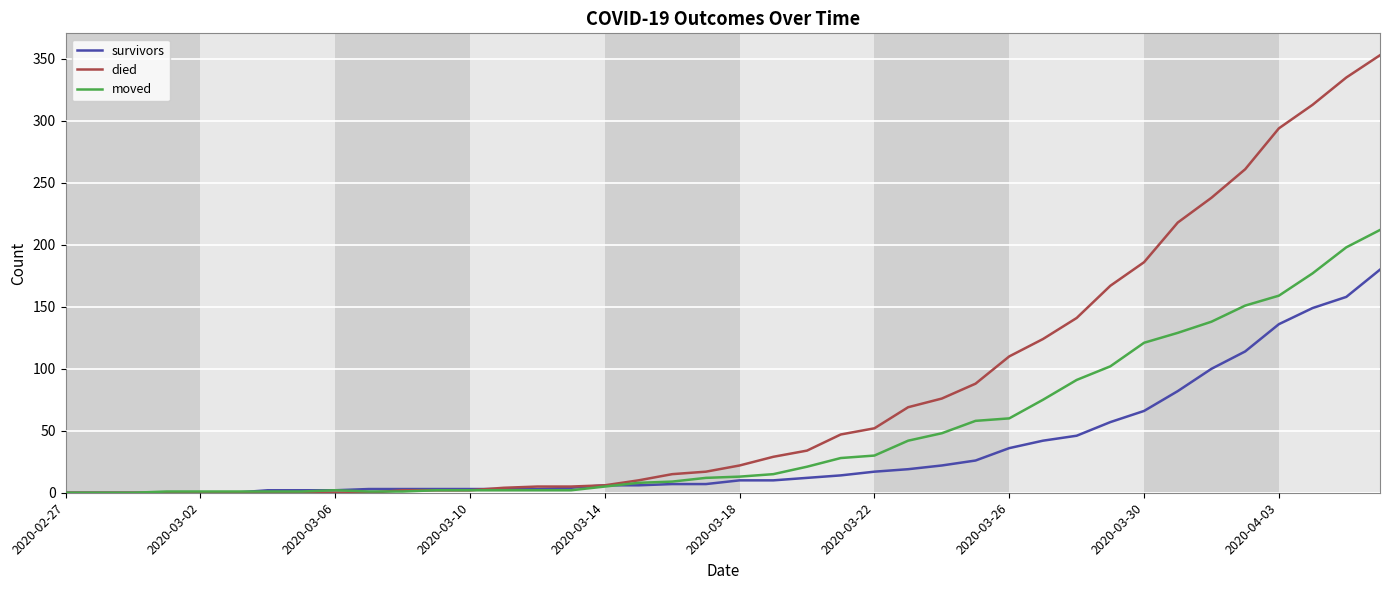

Which series has the largest total across all categories?

died